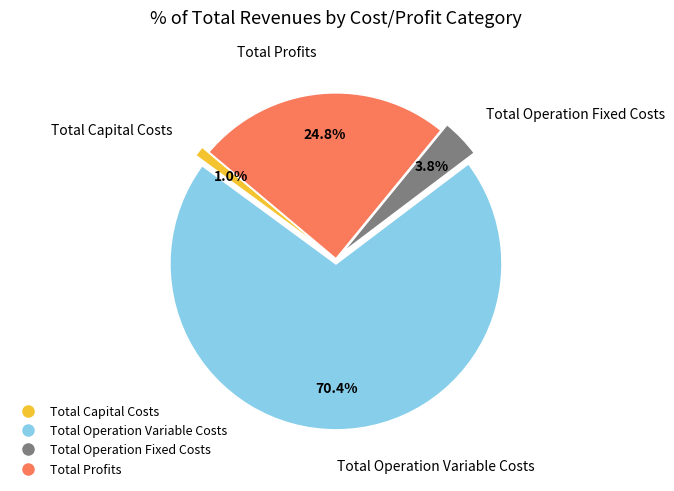

How many slices are in this pie chart?

4